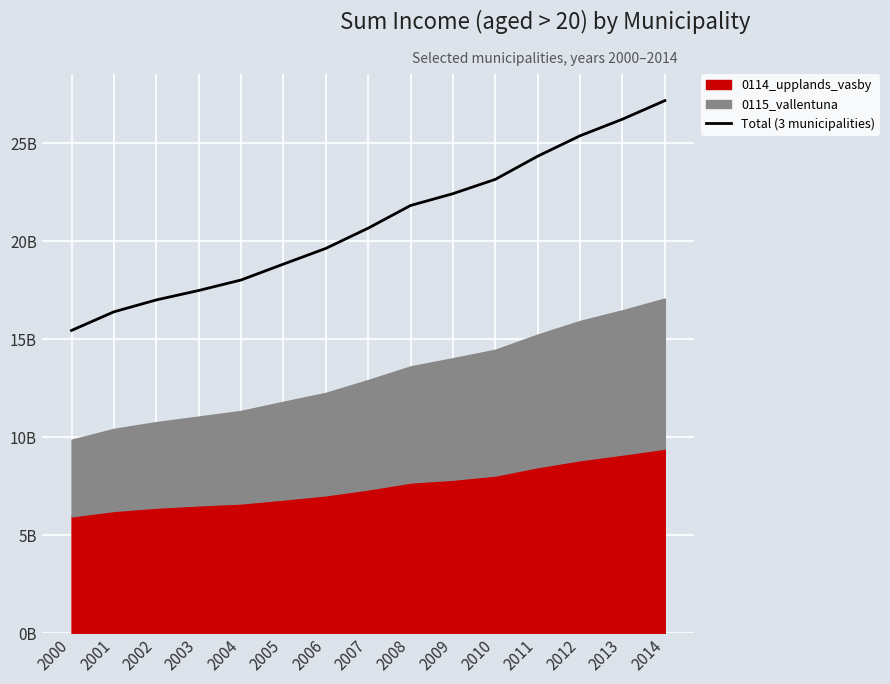

List the labels in order of value, smallest first.

2000, 2001, 2002, 2003, 2004, 2005, 2006, 2007, 2008, 2009, 2010, 2011, 2012, 2013, 2014